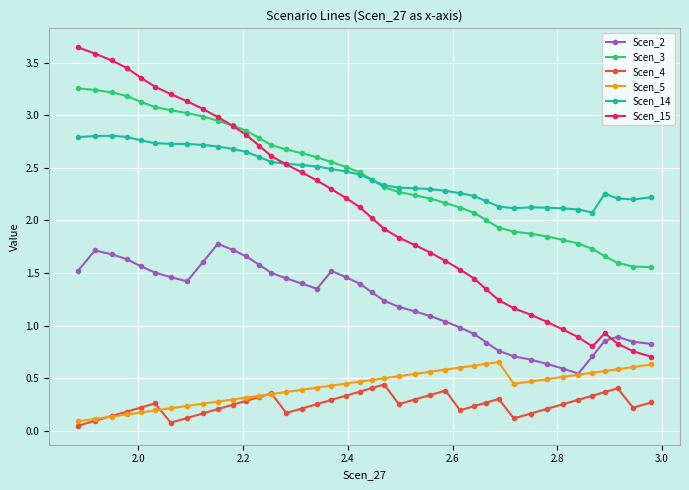

True or false: Scen_14 and Scen_4 cross at least once.

False